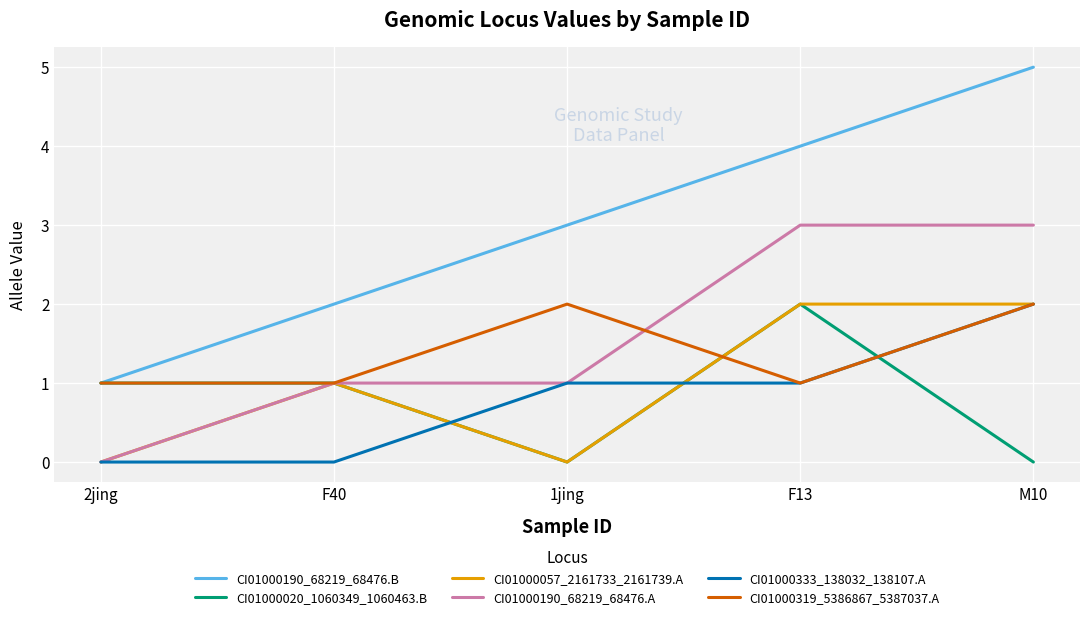

Count the number of data series in this chart.

6